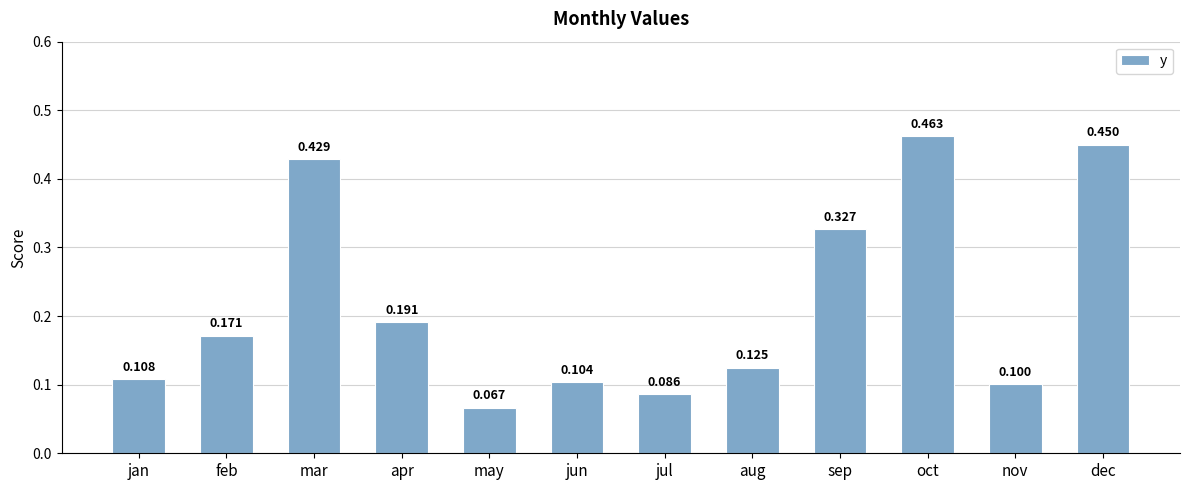

What is the change in value from apr to dec?

+0.3